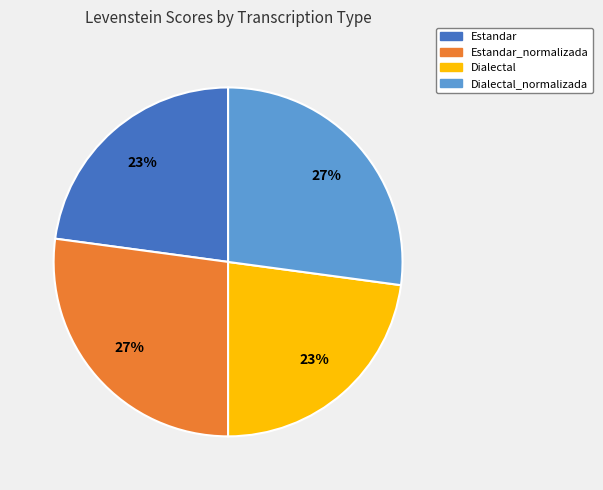

To the nearest percent, what is the difference between the largest and smallest slice percentages?

4%